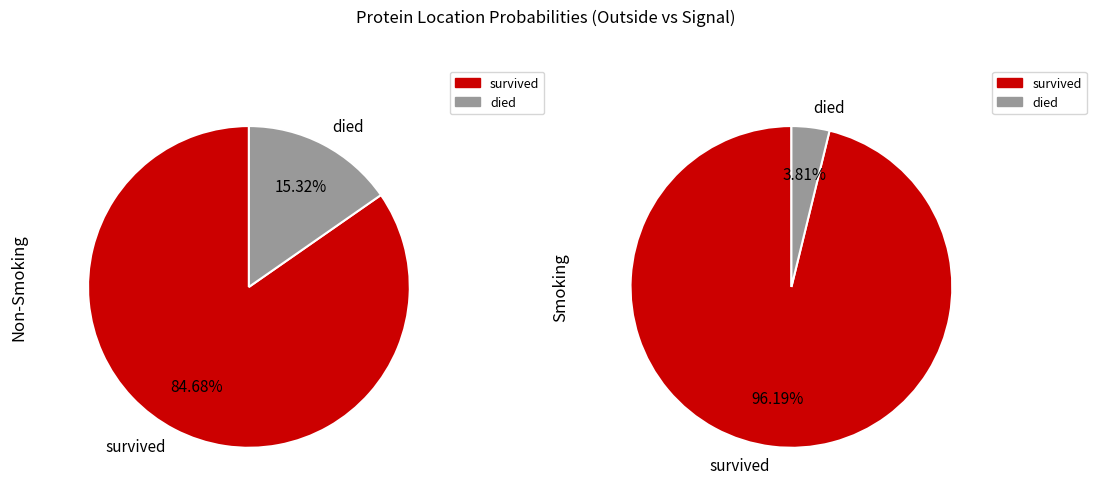

Does T represent more than half of the total?

No